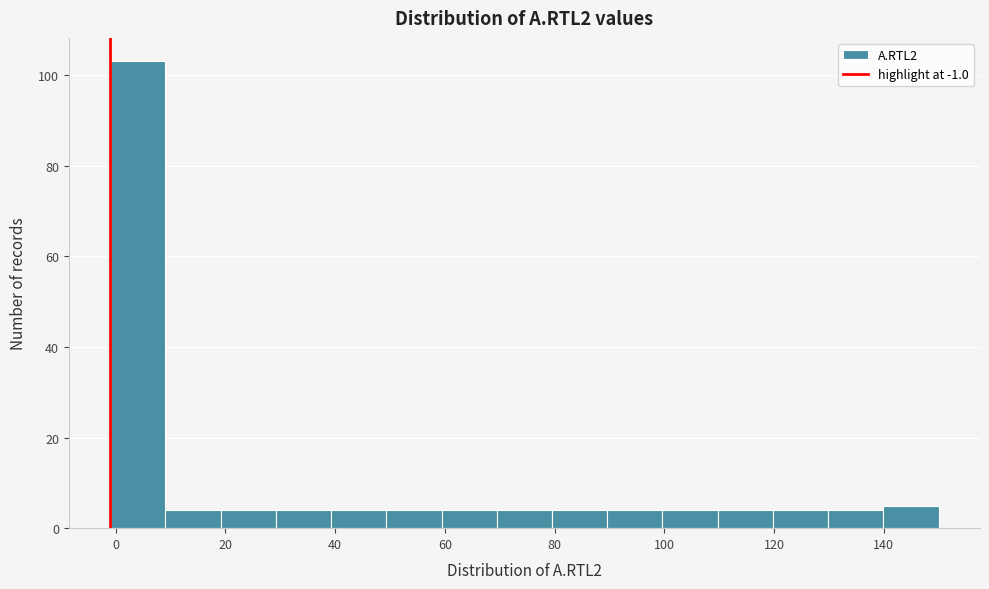

Which range on the x-axis has the tallest bar?

0 to 10